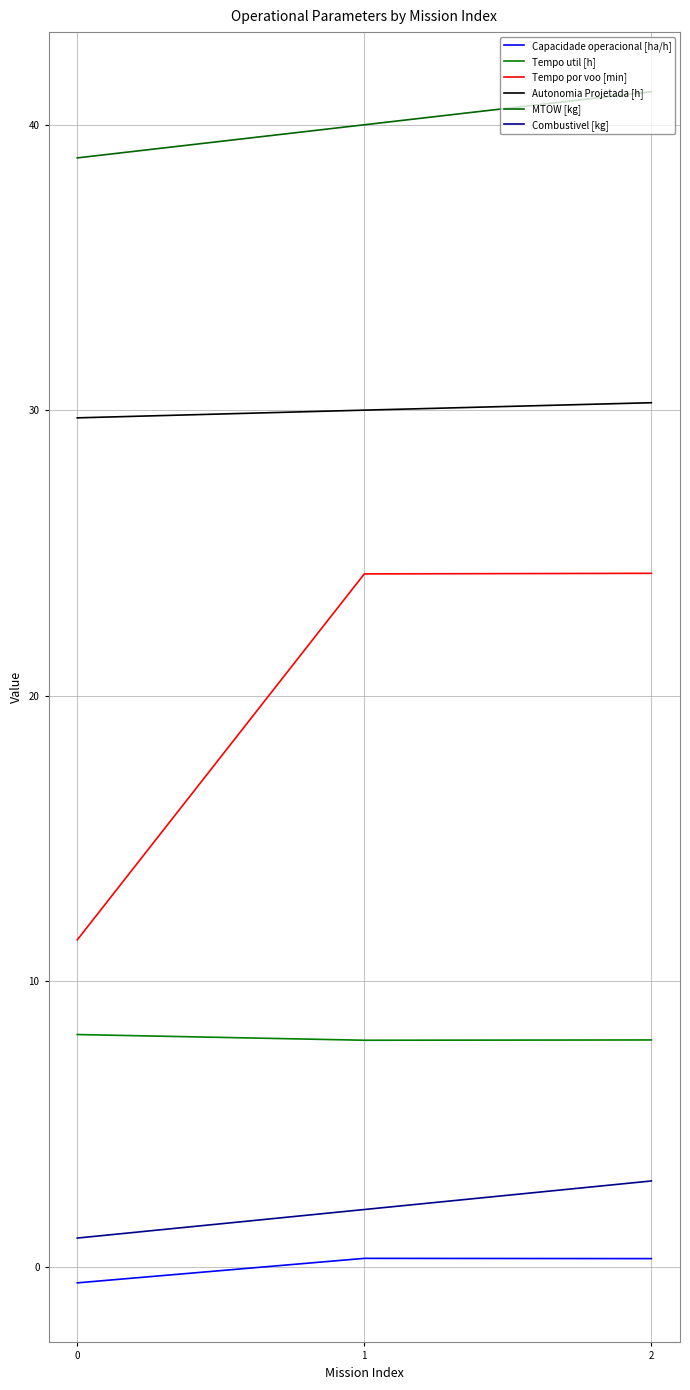

At which label does Autonomia Projetada [h] first exceed 30?

1